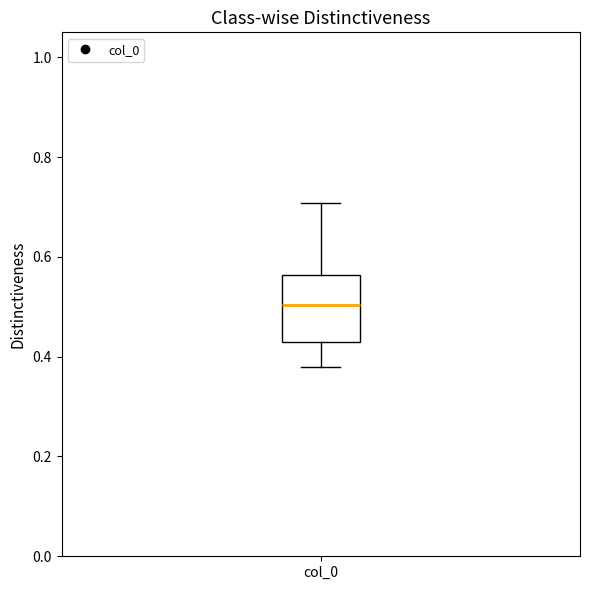

Where is the lower edge of the box for col_0 on the y-axis? The values are not printed on the chart, so give them approximately, as read against the axis.

0.42